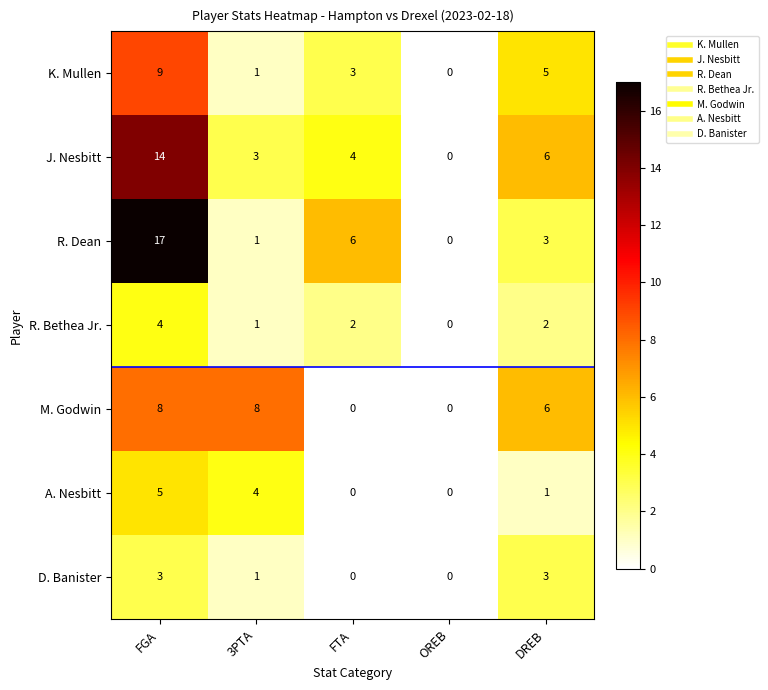

Which category has the highest value across all series?

FGA